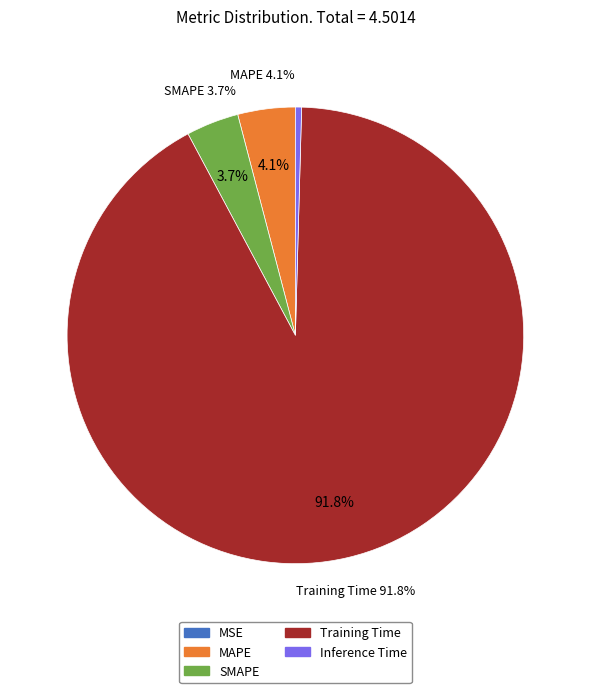

Does SMAPE represent more than half of the total?

No